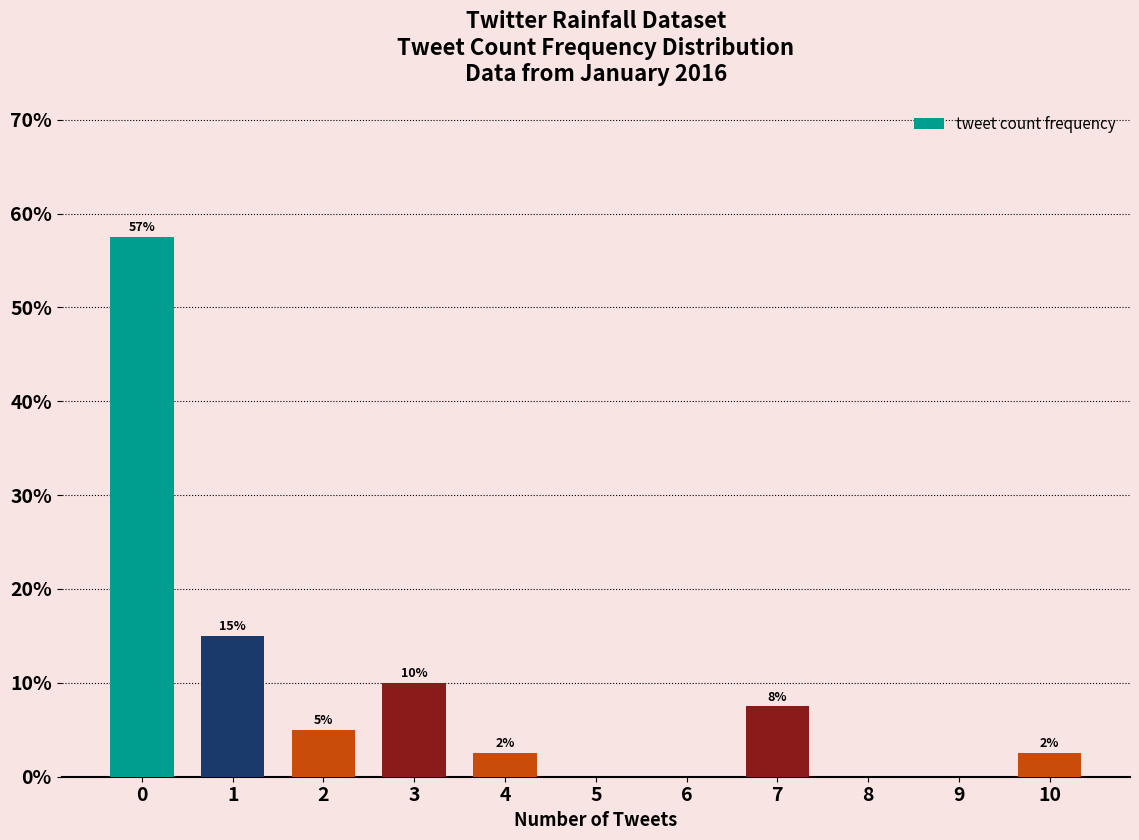

What is the sum of all values?

100.0